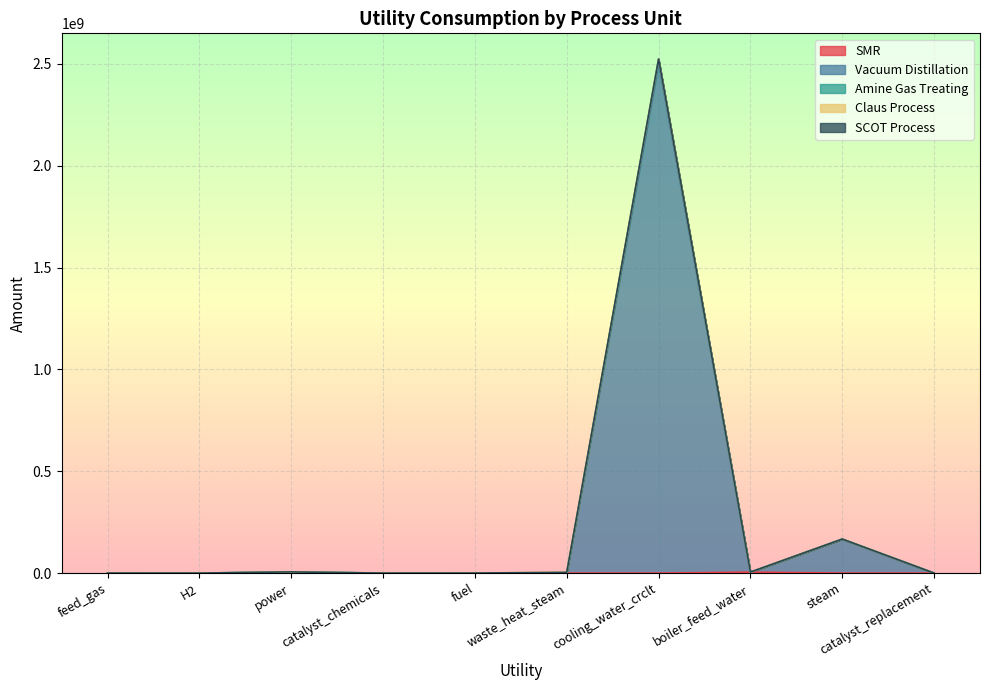

What is the sum of the SMR values at fuel and catalyst_chemicals?

201681.7